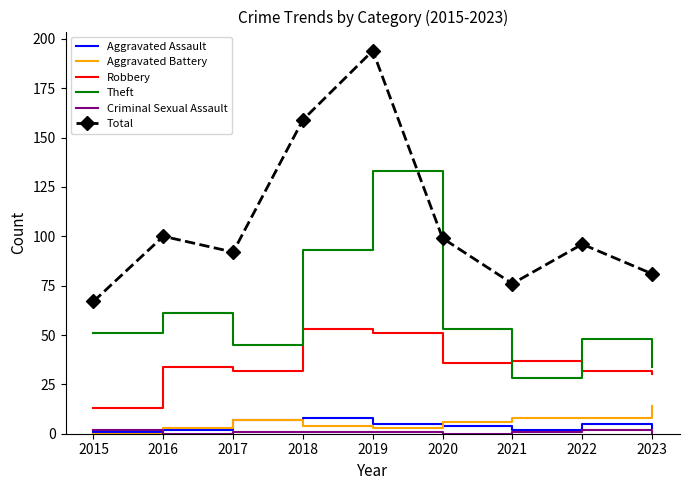

What is the sum of all Aggravated Battery values?

53